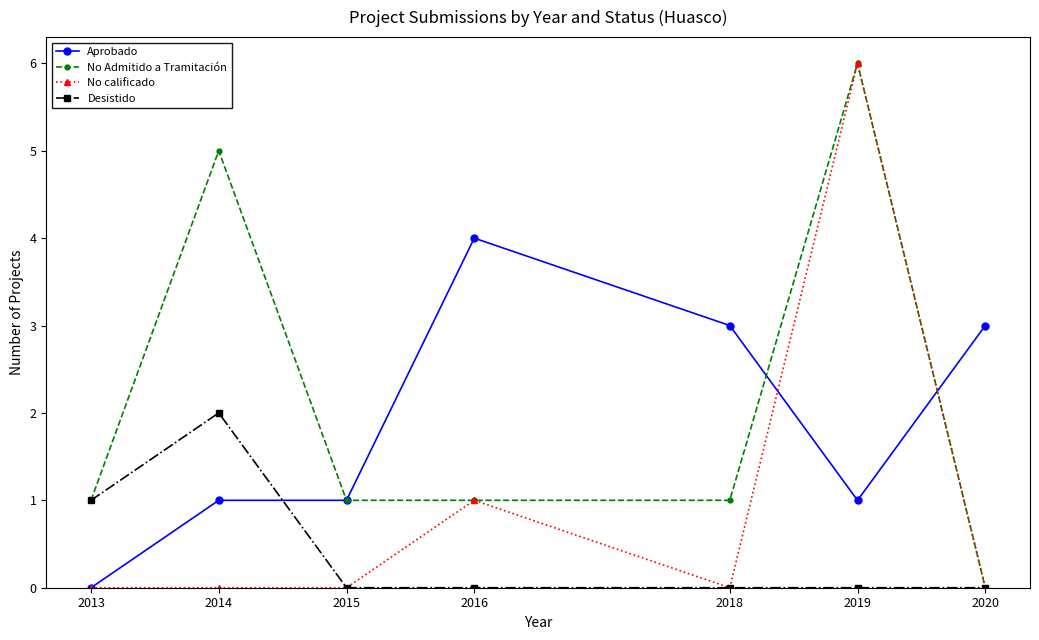

How many lines are shown in the chart?

4